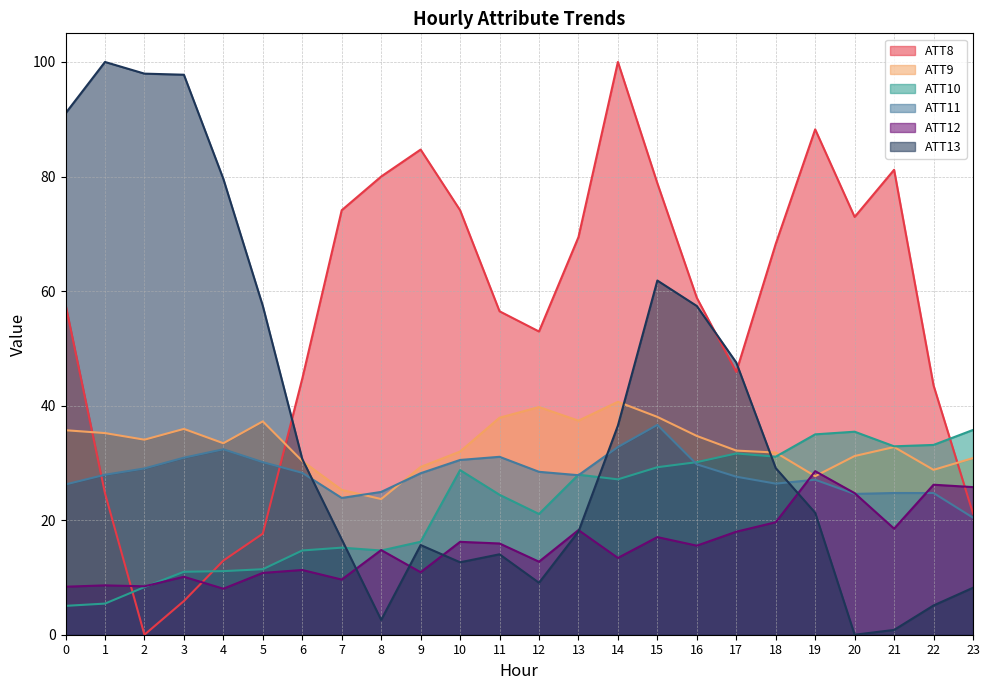

Where is the first local minimum for ATT10?

8